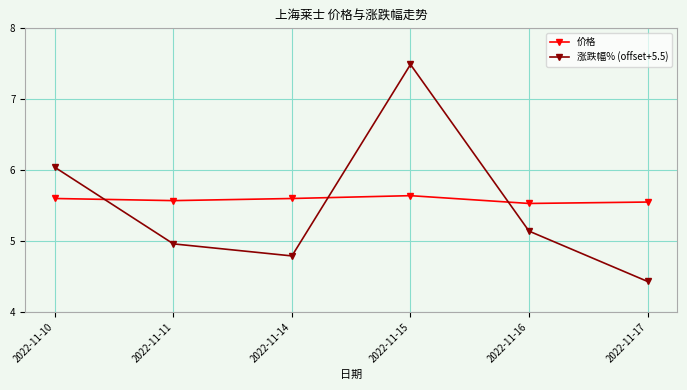

What is the greatest value displayed?

7.5